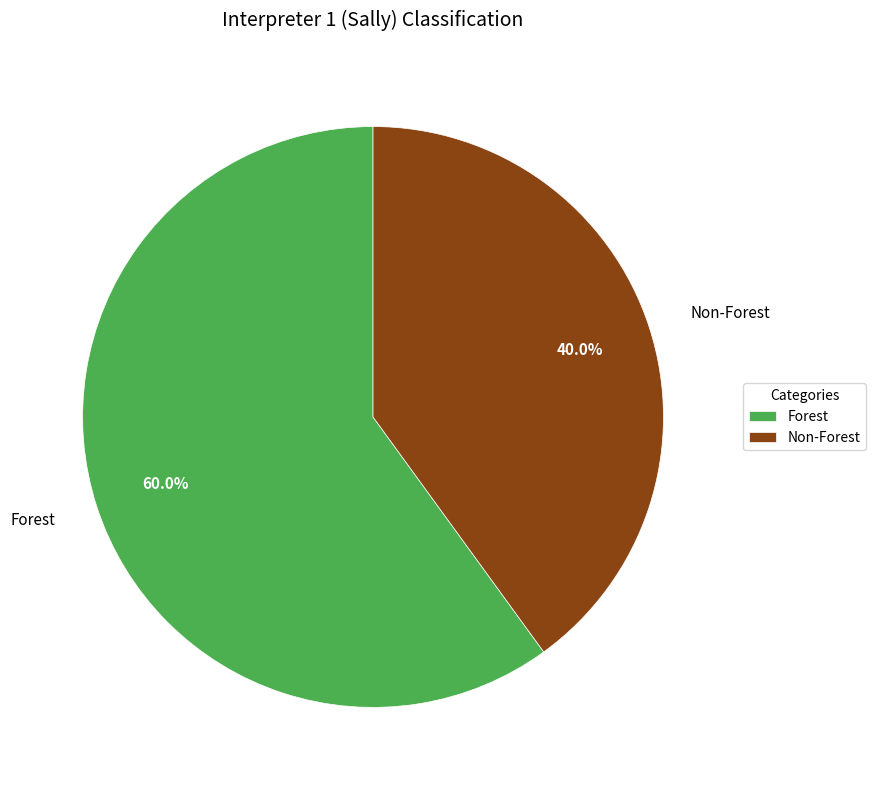

Is it true that Non-Forest is 34% of the pie?

False